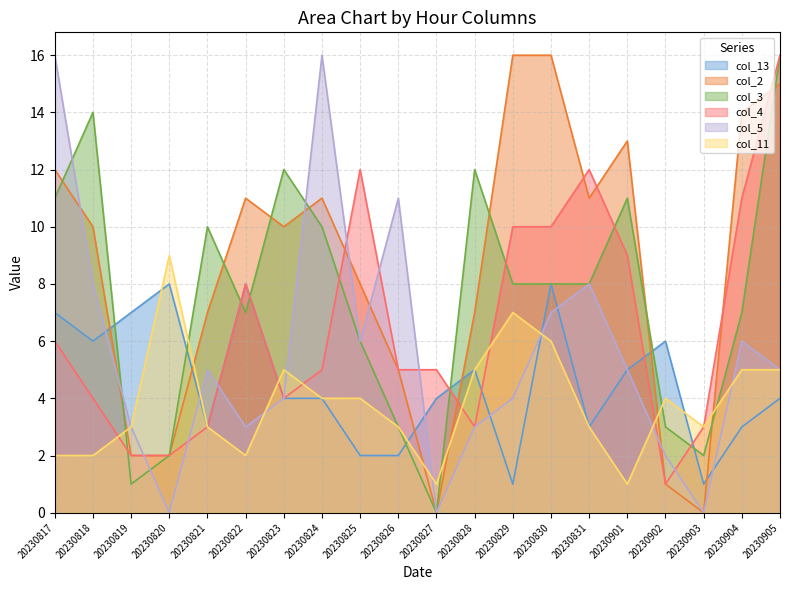

How many data points in col_13 are above 4?

9